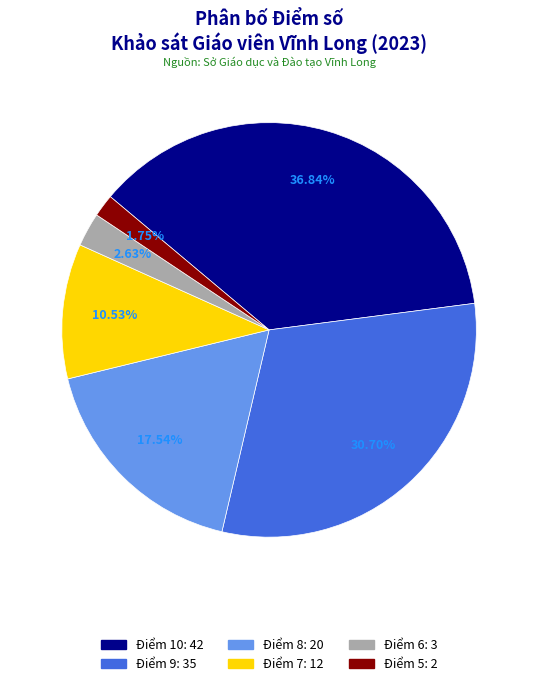

What is the largest slice in the pie chart?

Điểm 10